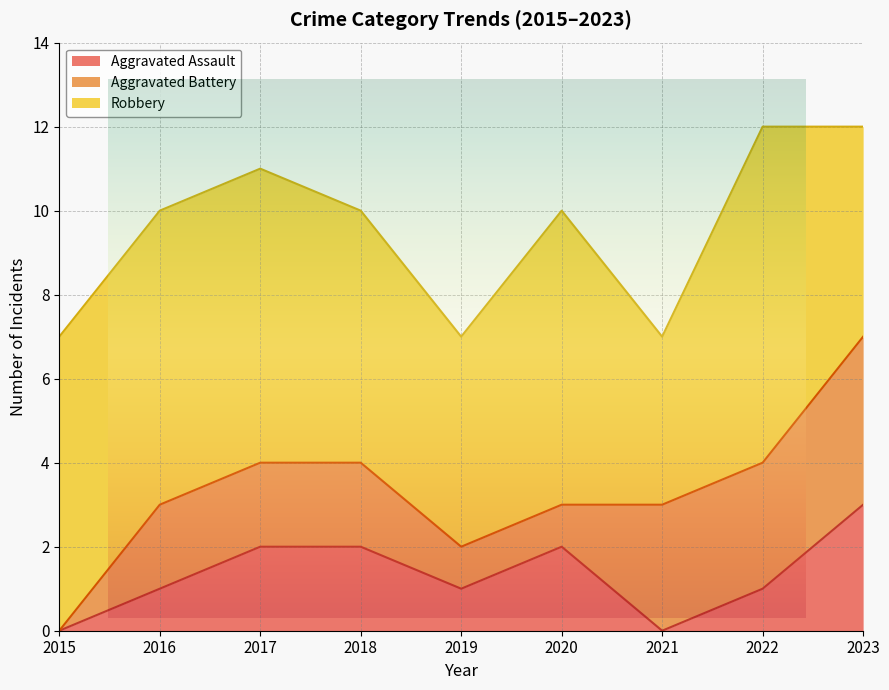

Is the value of Aggravated Battery at 2017 greater than the value of Robbery at 2017?

No